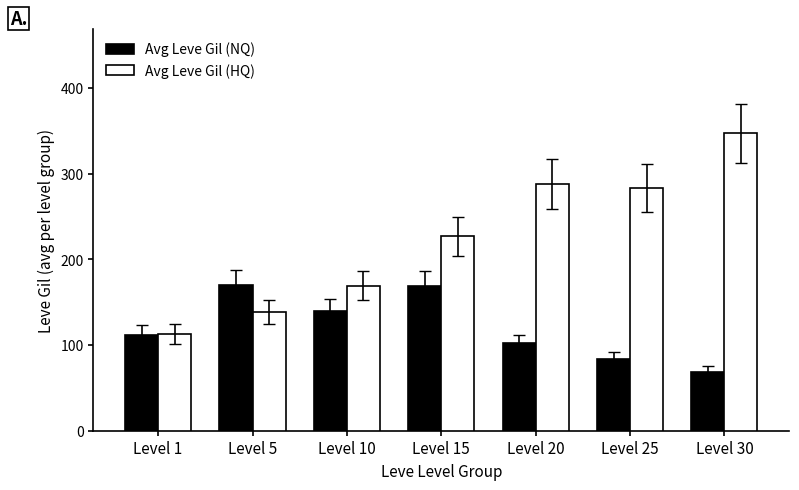

Which series has the widest spread of values?

Avg Leve Gil (HQ)